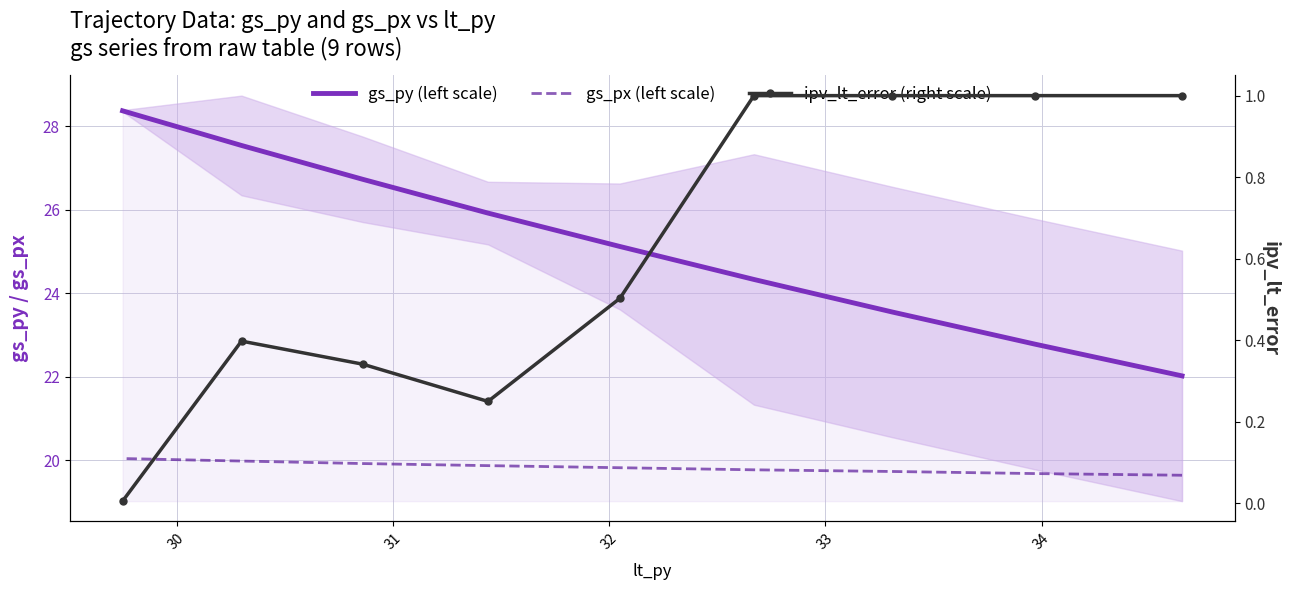

What are all the series names shown in the legend?

gs_py (left scale), gs_px (left scale), ipv_lt_error (right scale)